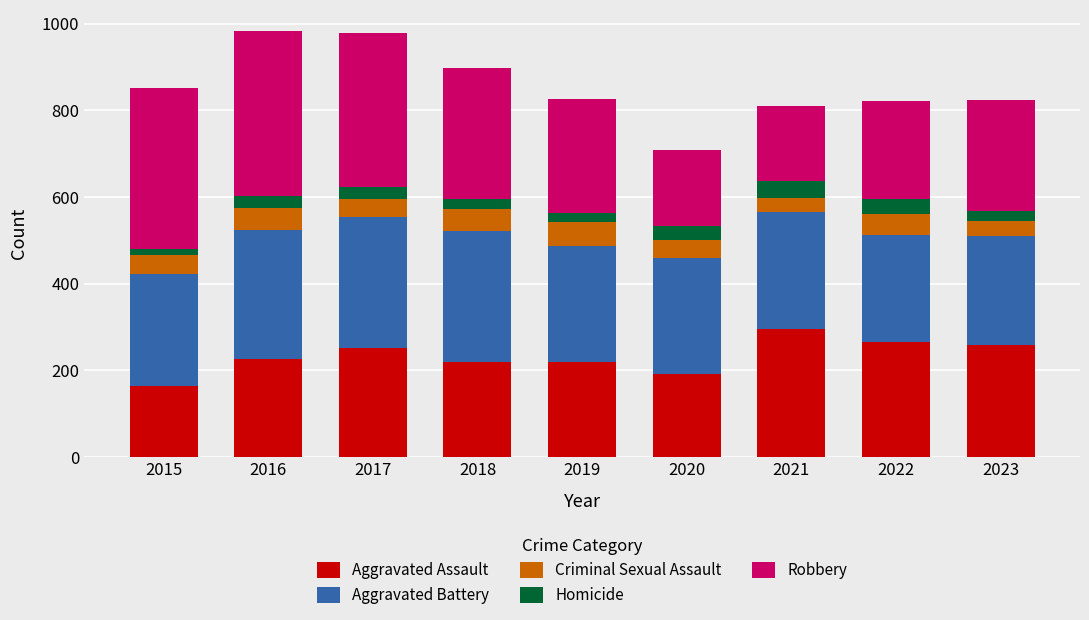

What is the value of the Aggravated Assault bar at the 3rd from the left?

251